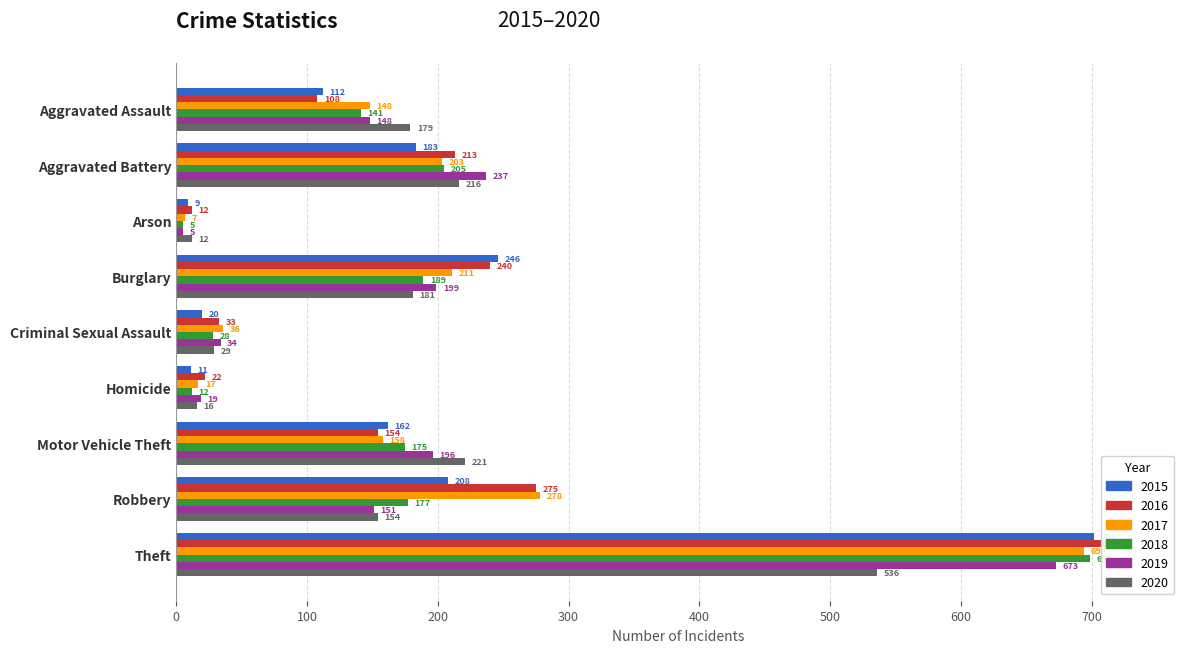

What position from the right is Aggravated Battery?

8